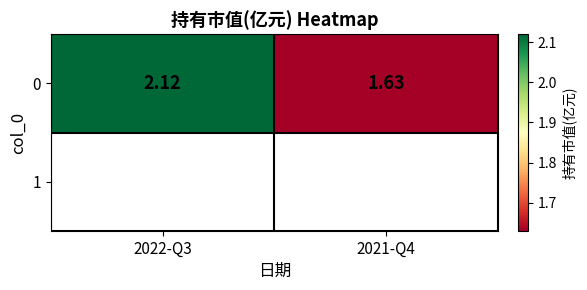

What is the sum of all values?

3.8